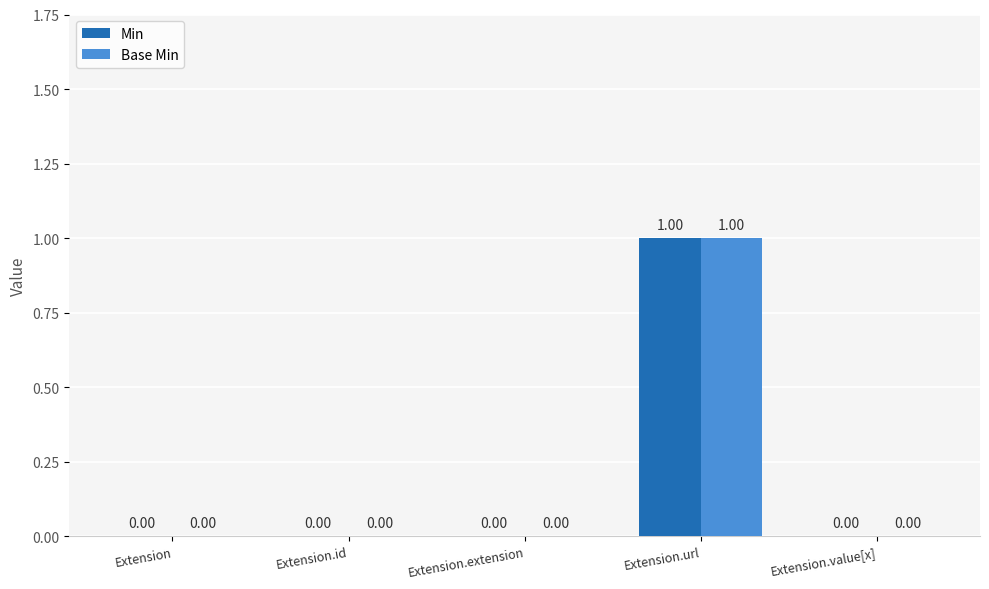

Is it true that Base Min equals 1 at Extension.extension?

False